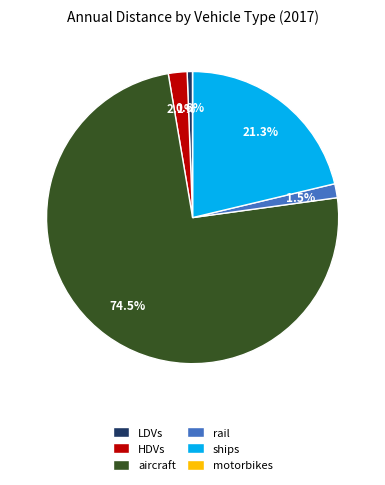

Which has a higher value, HDVs or ships?

ships